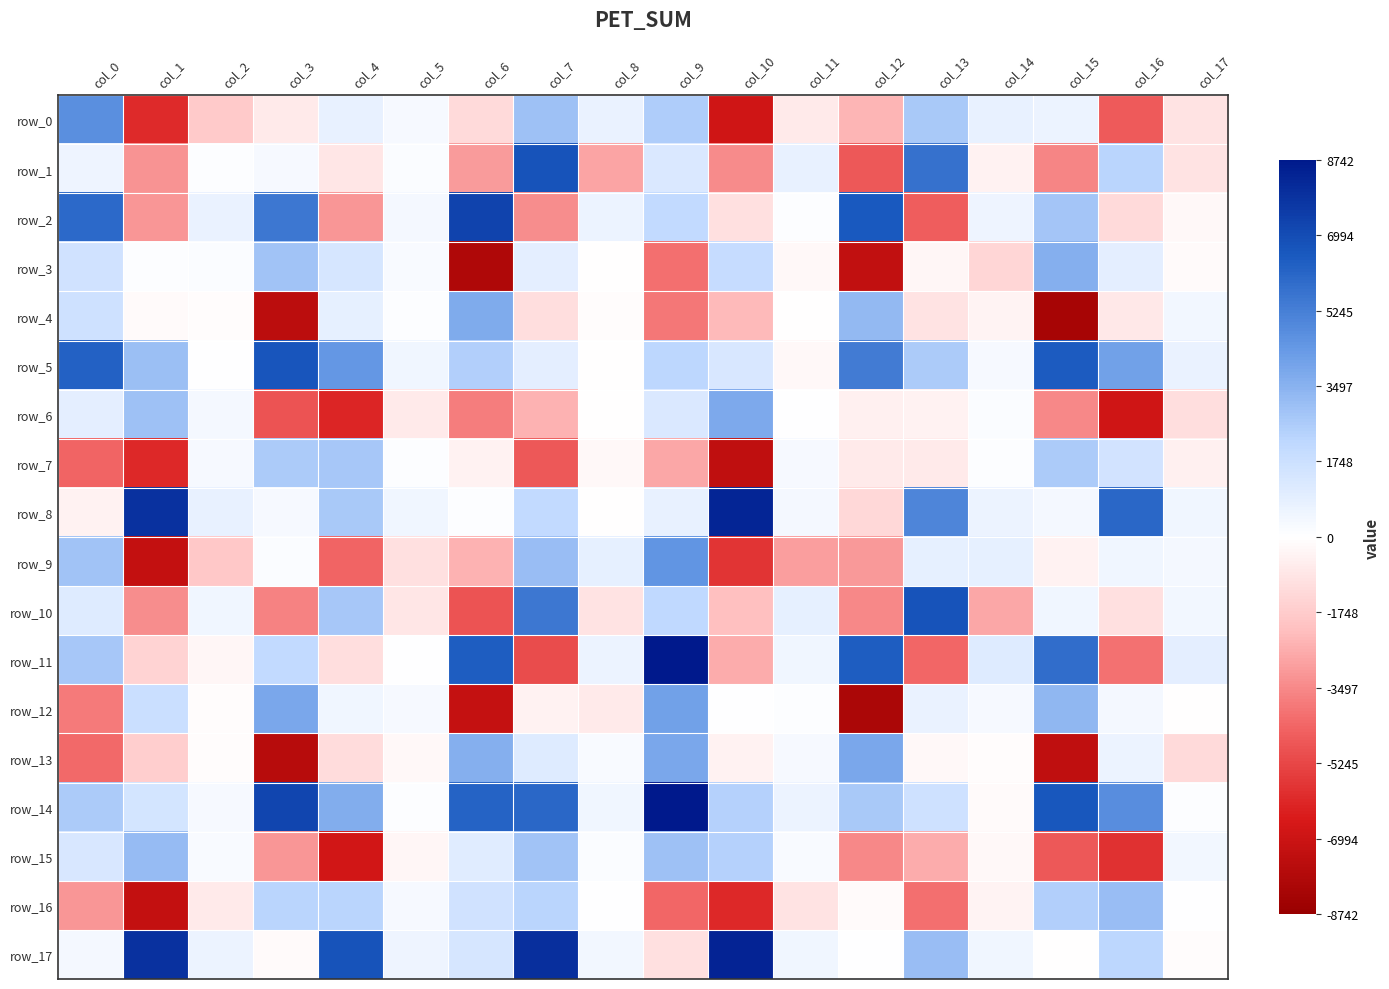

True or false: row_2 has a value of 7284.7 at col_6.

True